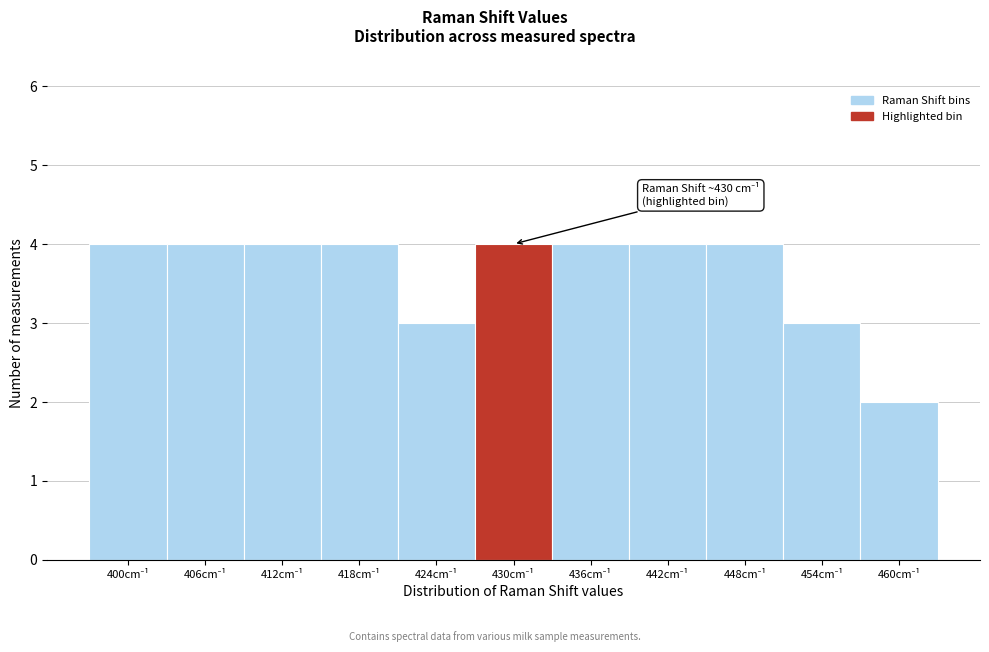

Reading right to left, extract all data points from this chart.

2	3	4	4	4	4	3	4	4	4	4